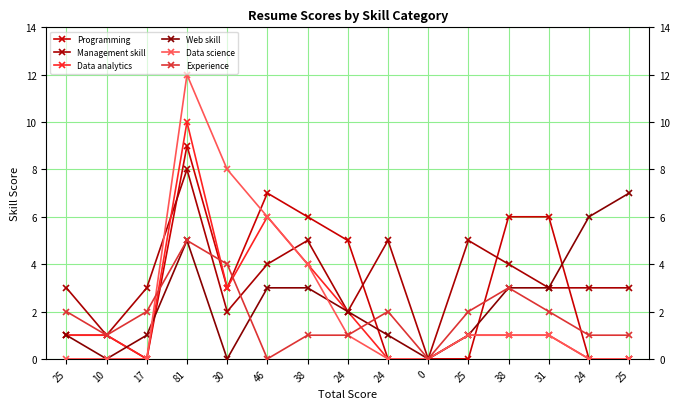

How many lines are shown in the chart?

6